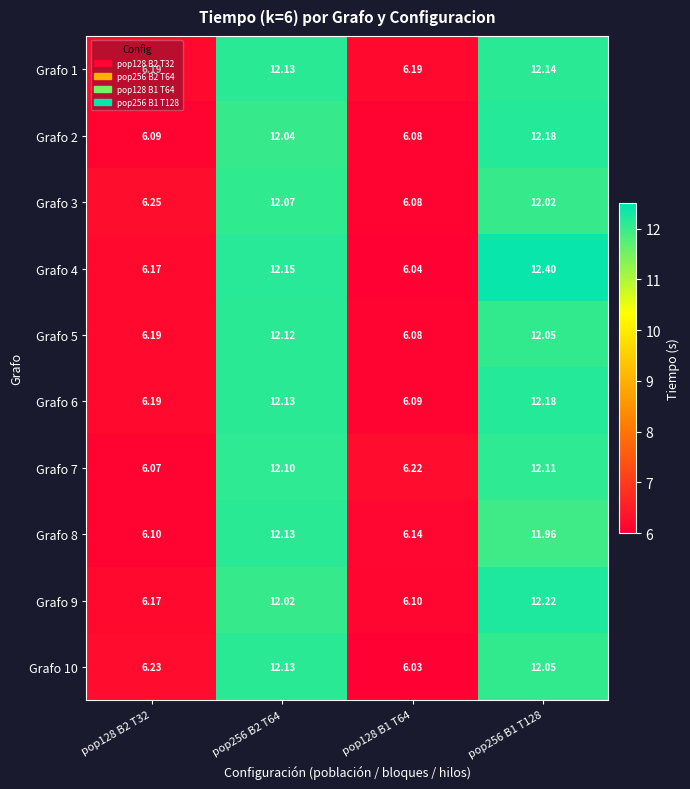

How many categories are shown in the chart?

4